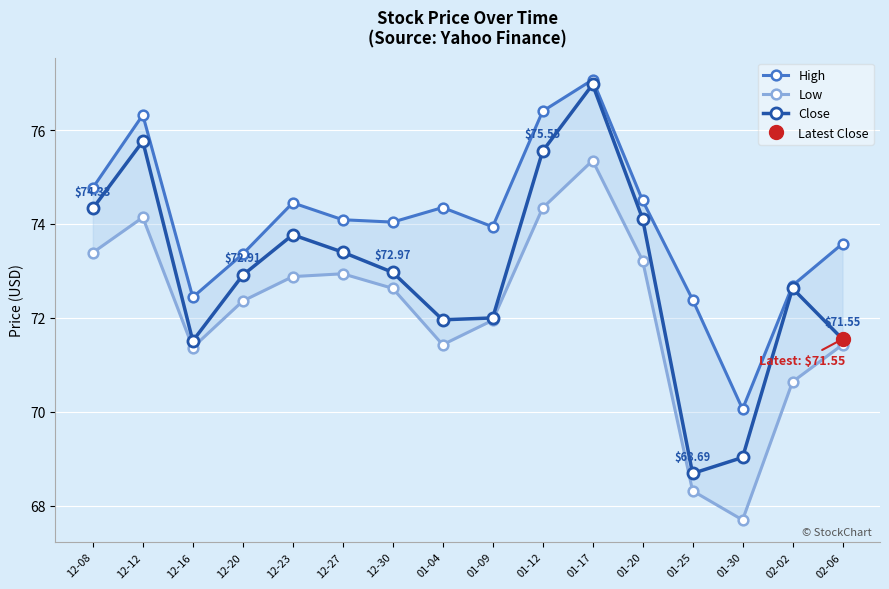

Between 01-09 and 01-25, which series saw the biggest shift?

Low